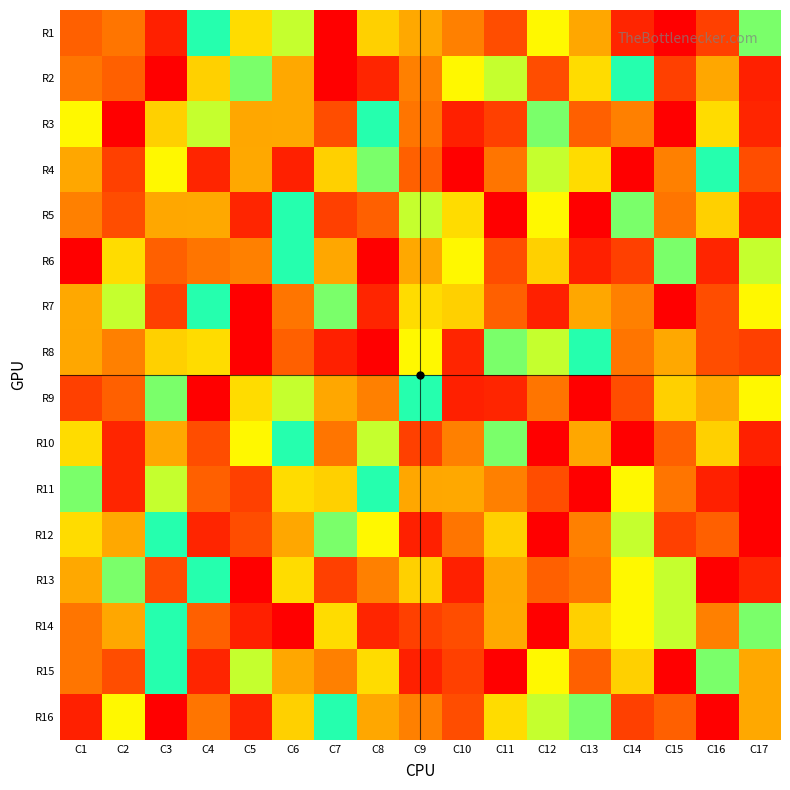

Reading left to right, transcribe all the data shown in this chart.

R1: C1=4	C2=14	C3=2	C4=10	C5=12	C6=11	C7=17	C8=7	C9=6	C10=5	C11=15	C12=8	C13=13	C14=16	C15=1	C16=3	C17=9
R2: C1=14	C2=4	C3=17	C4=7	C5=9	C6=6	C7=1	C8=16	C9=5	C10=8	C11=11	C12=15	C13=12	C14=10	C15=3	C16=13	C17=2
R3: C1=8	C2=1	C3=7	C4=11	C5=13	C6=6	C7=15	C8=10	C9=14	C10=2	C11=3	C12=9	C13=4	C14=5	C15=17	C16=12	C17=16
R4: C1=13	C2=3	C3=8	C4=16	C5=6	C6=2	C7=7	C8=9	C9=4	C10=17	C11=14	C12=11	C13=12	C14=1	C15=5	C16=10	C17=15
R5: C1=5	C2=15	C3=13	C4=6	C5=16	C6=10	C7=3	C8=4	C9=11	C10=12	C11=1	C12=8	C13=17	C14=9	C15=14	C16=7	C17=2
R6: C1=1	C2=12	C3=4	C4=14	C5=5	C6=10	C7=13	C8=17	C9=6	C10=8	C11=15	C12=7	C13=2	C14=3	C15=9	C16=16	C17=11
R7: C1=6	C2=11	C3=3	C4=10	C5=17	C6=14	C7=9	C8=16	C9=12	C10=7	C11=4	C12=2	C13=13	C14=5	C15=1	C16=15	C17=8
R8: C1=13	C2=5	C3=7	C4=12	C5=17	C6=4	C7=2	C8=1	C9=8	C10=16	C11=9	C12=11	C13=10	C14=14	C15=6	C16=15	C17=3
R9: C1=3	C2=4	C3=9	C4=1	C5=12	C6=11	C7=13	C8=5	C9=10	C10=2	C11=16	C12=14	C13=17	C14=15	C15=7	C16=6	C17=8
R10: C1=12	C2=16	C3=6	C4=15	C5=8	C6=10	C7=14	C8=11	C9=3	C10=5	C11=9	C12=1	C13=13	C14=17	C15=4	C16=7	C17=2
R11: C1=9	C2=16	C3=11	C4=4	C5=3	C6=12	C7=7	C8=10	C9=13	C10=6	C11=5	C12=15	C13=17	C14=8	C15=14	C16=2	C17=1
R12: C1=12	C2=6	C3=10	C4=16	C5=15	C6=13	C7=9	C8=8	C9=2	C10=14	C11=7	C12=1	C13=5	C14=11	C15=3	C16=4	C17=17
R13: C1=6	C2=9	C3=15	C4=10	C5=1	C6=12	C7=3	C8=5	C9=7	C10=2	C11=13	C12=4	C13=14	C14=8	C15=11	C16=17	C17=16
R14: C1=14	C2=13	C3=10	C4=4	C5=2	C6=1	C7=12	C8=16	C9=3	C10=15	C11=6	C12=17	C13=7	C14=8	C15=11	C16=5	C17=9
R15: C1=14	C2=15	C3=10	C4=16	C5=11	C6=13	C7=5	C8=12	C9=2	C10=3	C11=1	C12=8	C13=4	C14=7	C15=17	C16=9	C17=6
R16: C1=2	C2=8	C3=17	C4=14	C5=16	C6=7	C7=10	C8=13	C9=5	C10=15	C11=12	C12=11	C13=9	C14=3	C15=4	C16=1	C17=6